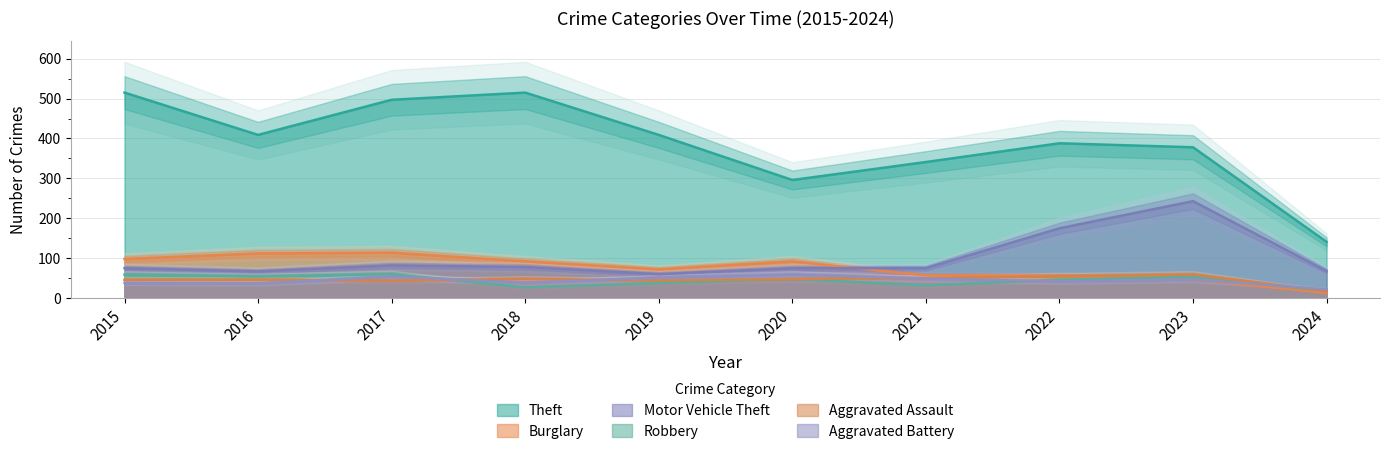

What is the maximum value shown in the chart?

515